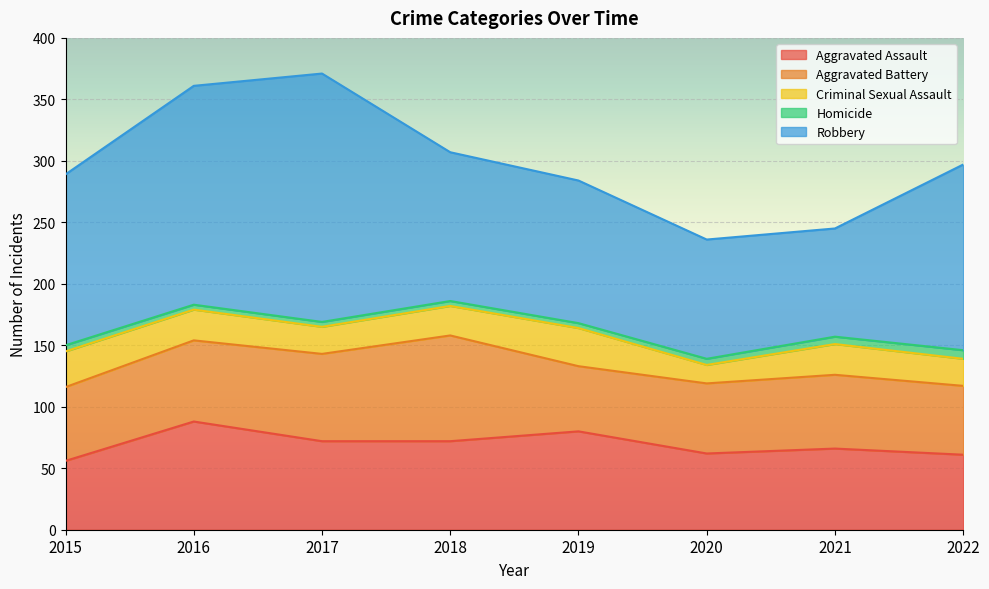

True or false: Criminal Sexual Assault has more than 1 interior local peaks.

True